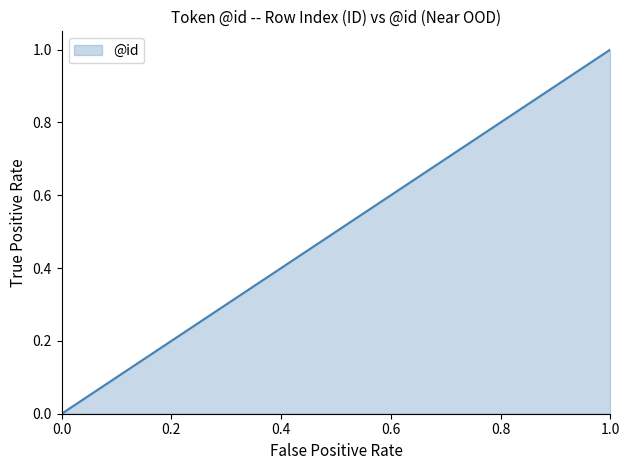

How many lines are shown in the chart?

1